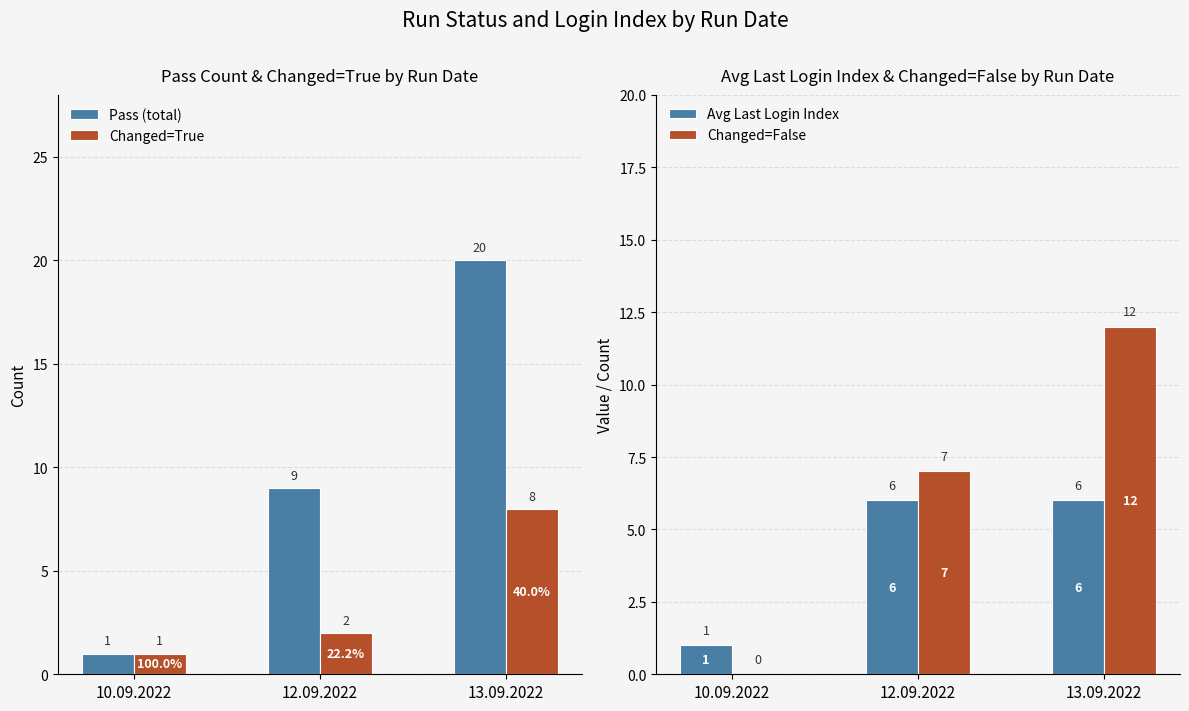

Is it true that Changed=True equals 1 at 10.09.2022?

True